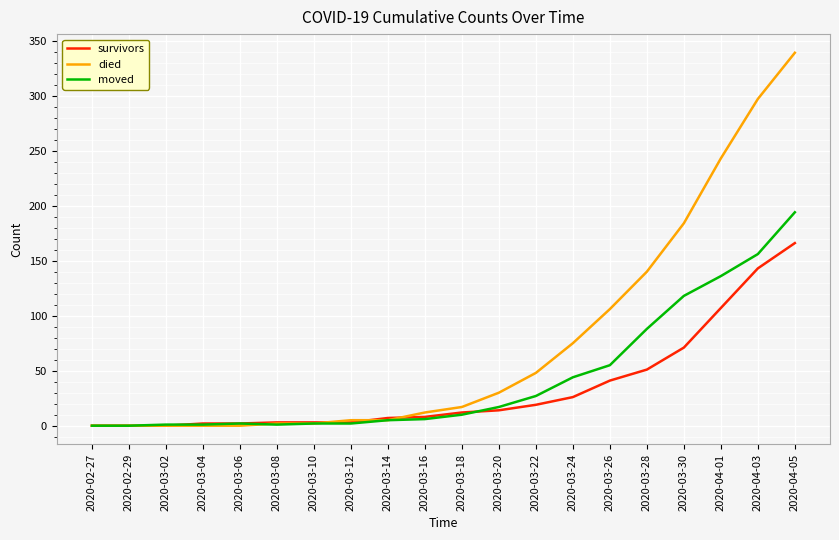

What value does the survivors series have at 2020-03-26?

41